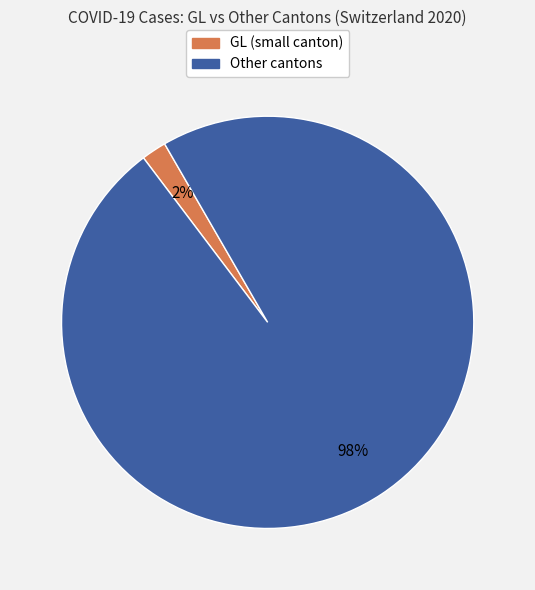

What percentage is the Other cantons slice, to the nearest percent?

98%